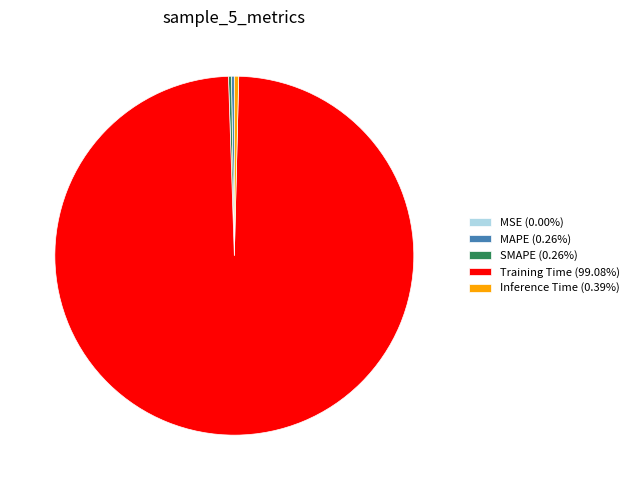

Is Training Time (99.08%) the majority of the pie?

Yes